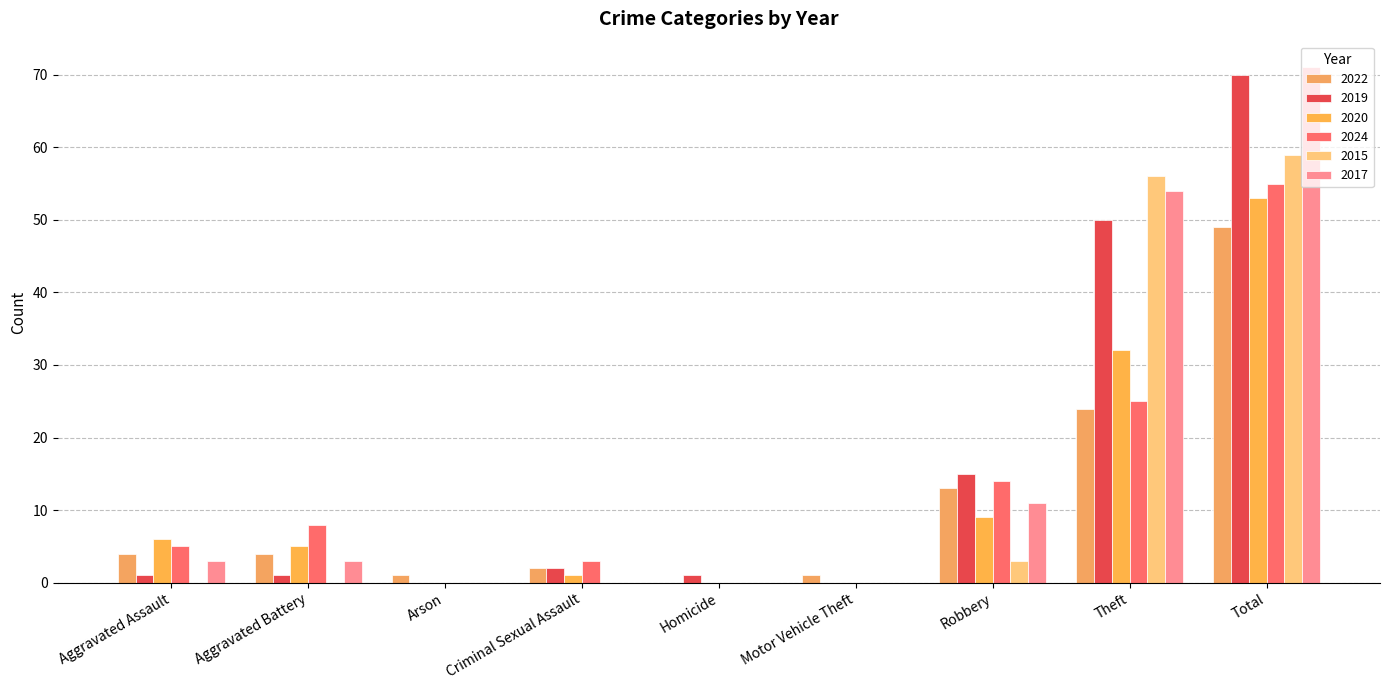

Which label corresponds to the largest value in the chart?

Total